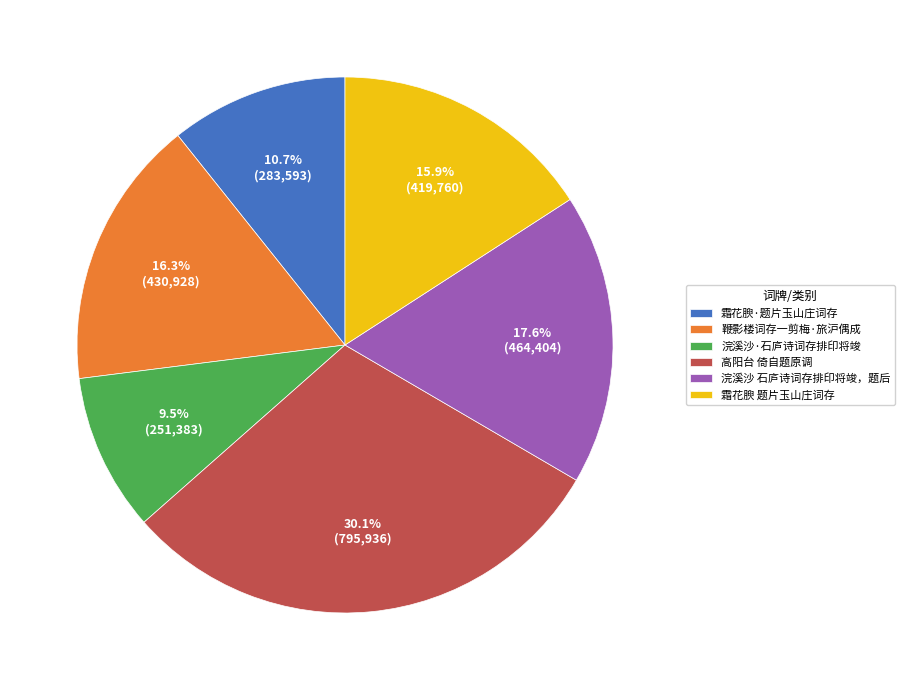

Do 霜花腴·题片玉山庄词存 and 浣溪沙·石庐诗词存排印将竣 together represent more than half of the pie?

No